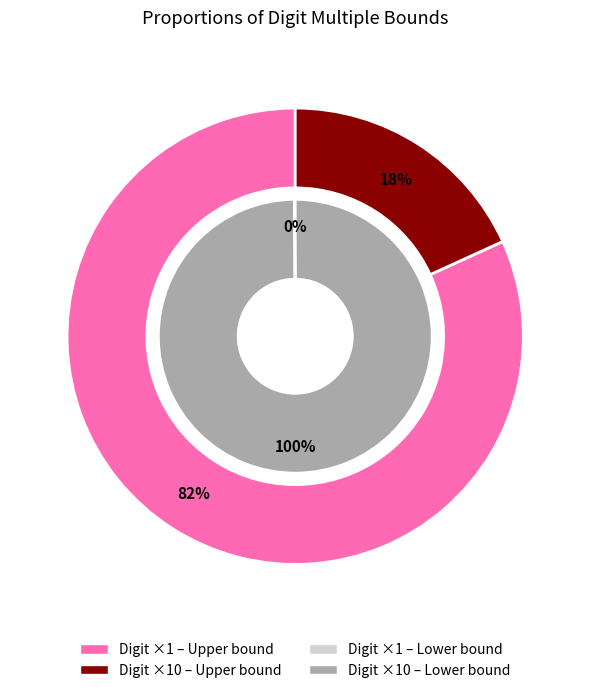

How many segments does this pie chart have?

2